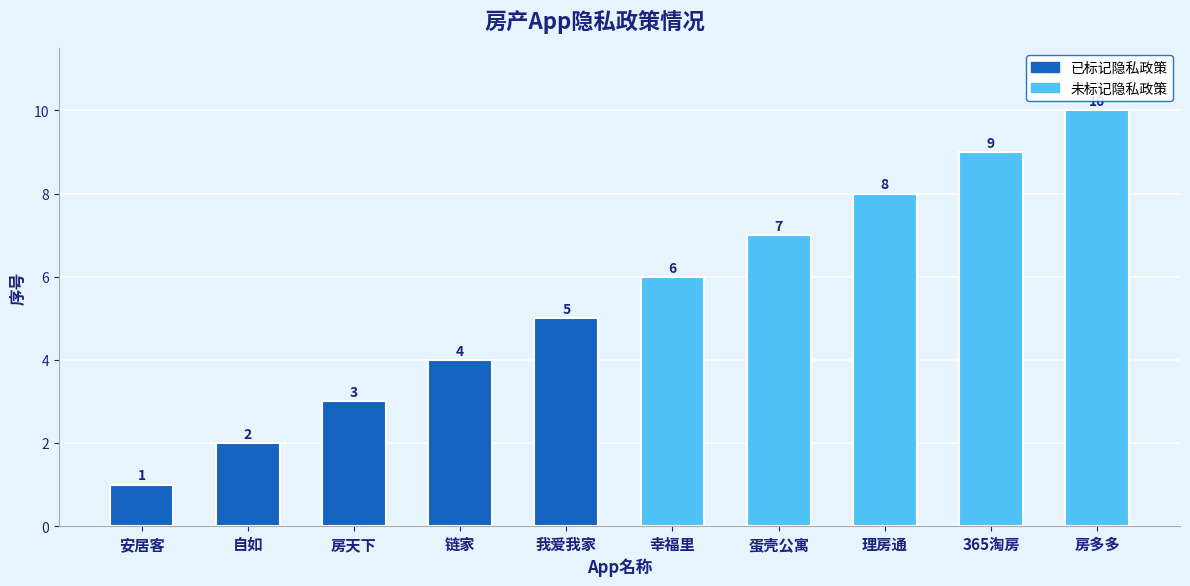

Rank the categories by value from highest to lowest.

房多多, 365淘房, 理房通, 蛋壳公寓, 幸福里, 我爱我家, 链家, 房天下, 自如, 安居客